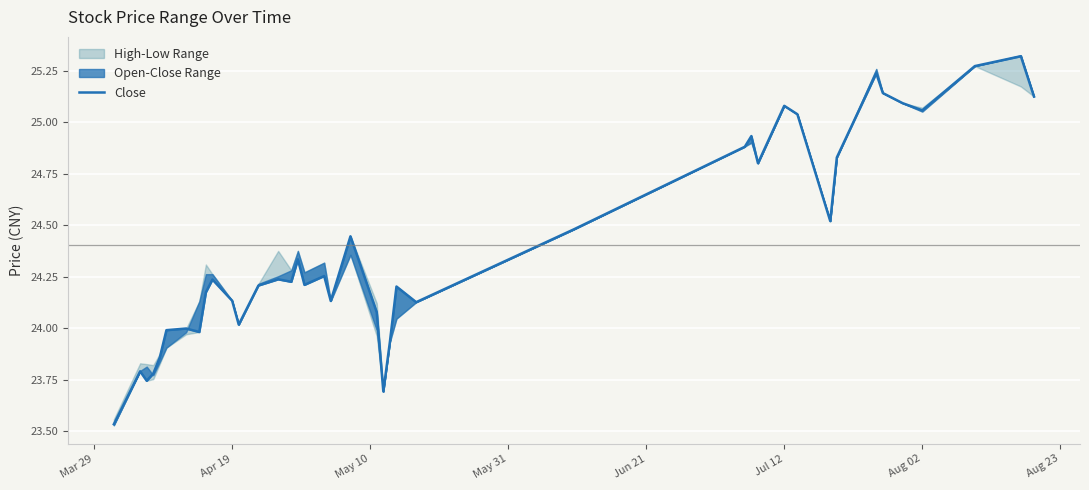

What is the average value?

24.4